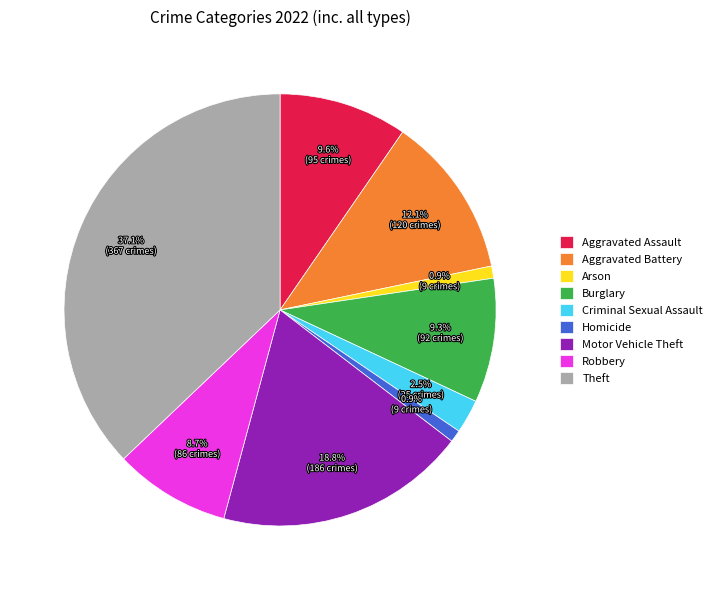

Which has a higher value, Arson or Theft?

Theft